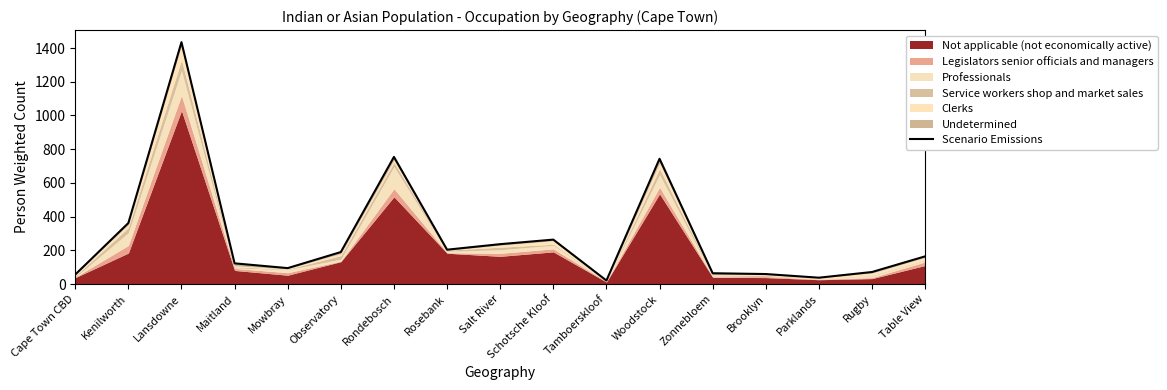

List the labels in order of value, smallest first.

Tamboerskloof, Parklands, Cape Town CBD, Brooklyn, Zonnebloem, Rugby, Mowbray, Maitland, Table View, Observatory, Rosebank, Salt River, Schotsche Kloof, Kenilworth, Woodstock, Rondebosch, Lansdowne